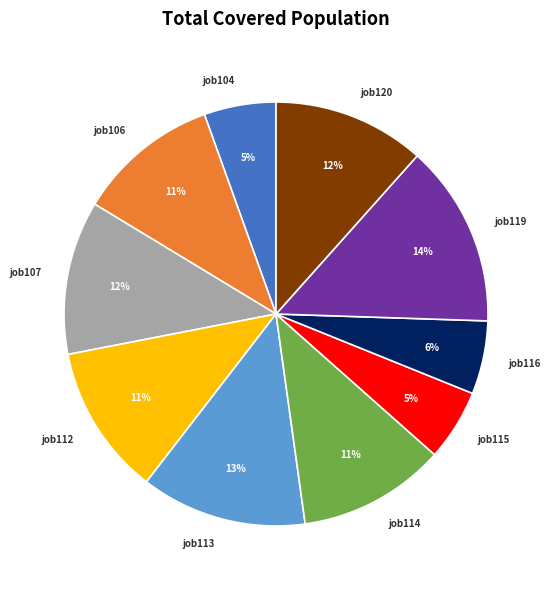

What is the largest slice in the pie chart?

job119